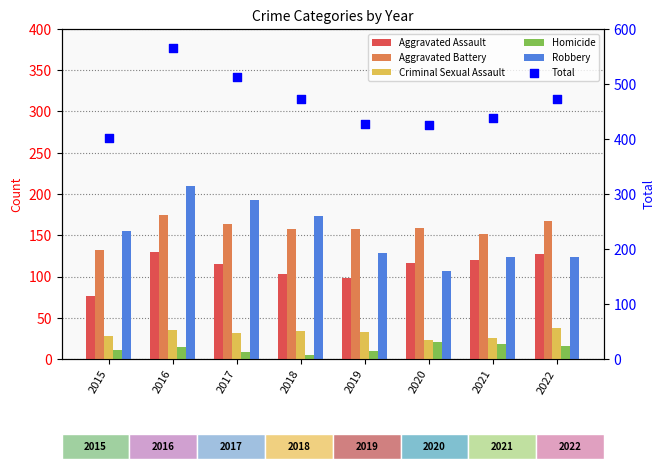

Which series reaches the minimum Y coordinate?

Homicide